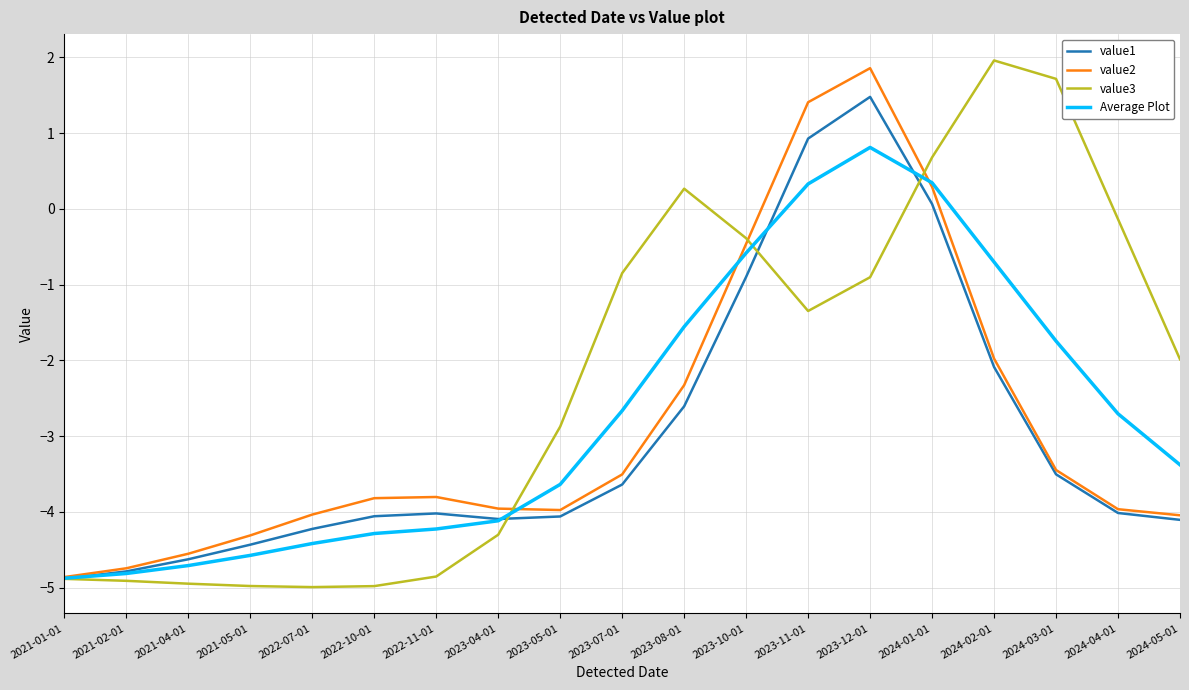

Where does the Average Plot series first go above -3?

2023-07-01